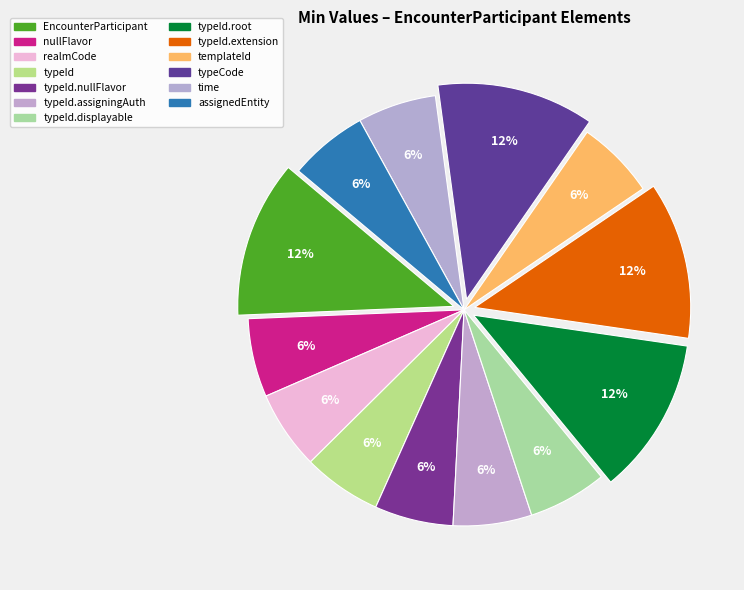

How many segments does this pie chart have?

13